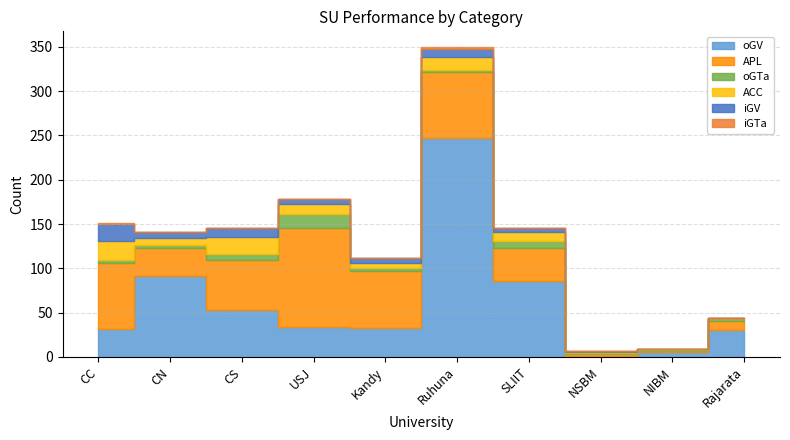

What is the sum of the iGV values at Ruhuna and SLIIT?

13